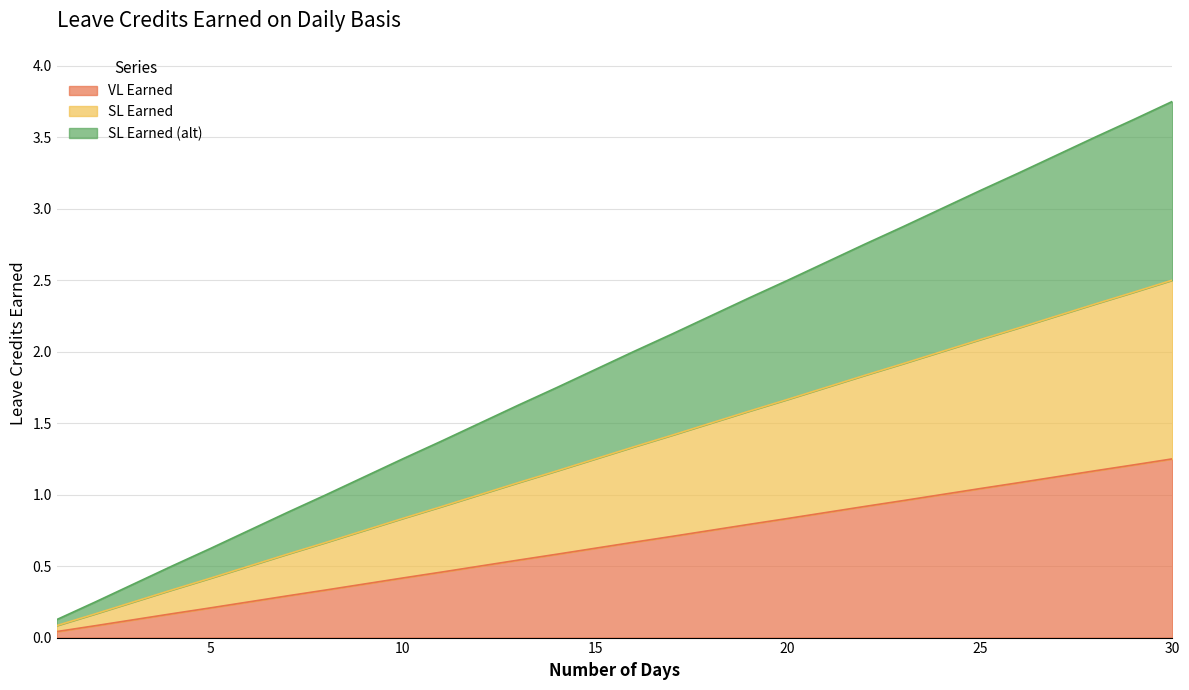

True or false: VL Earned and SL Earned (alt) cross at least once.

False